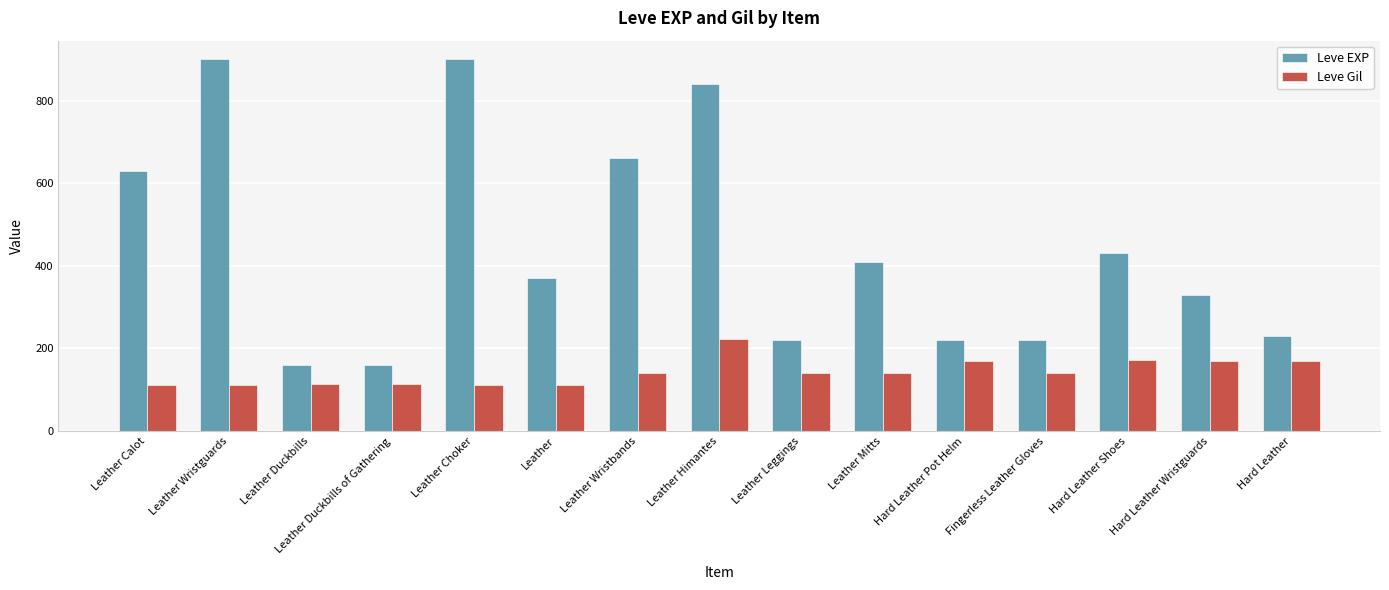

At which category is the sum across all series the highest?

Leather Himantes